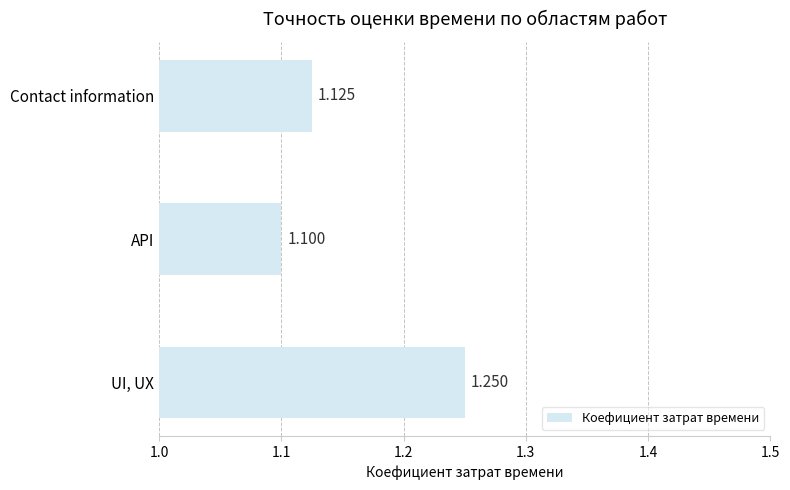

At which category does the chart reach its peak across all series?

UI, UX